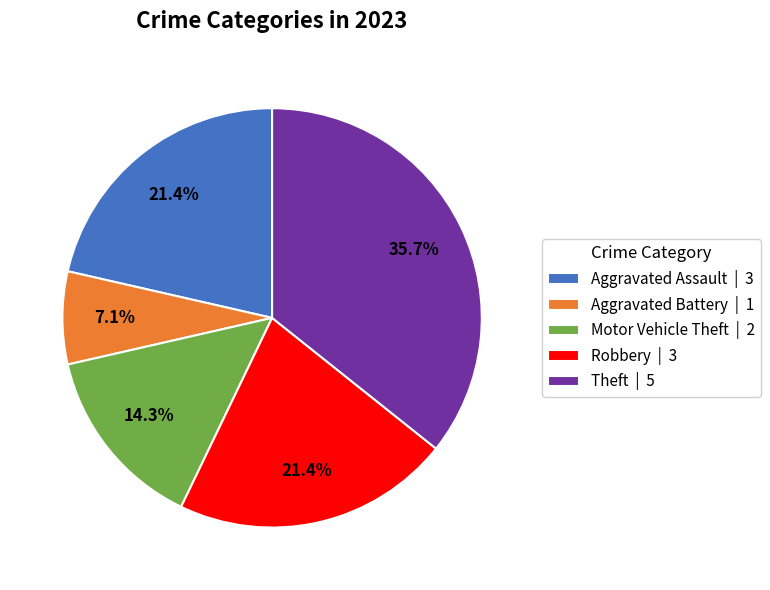

Does Theft represent more than half of the total?

No